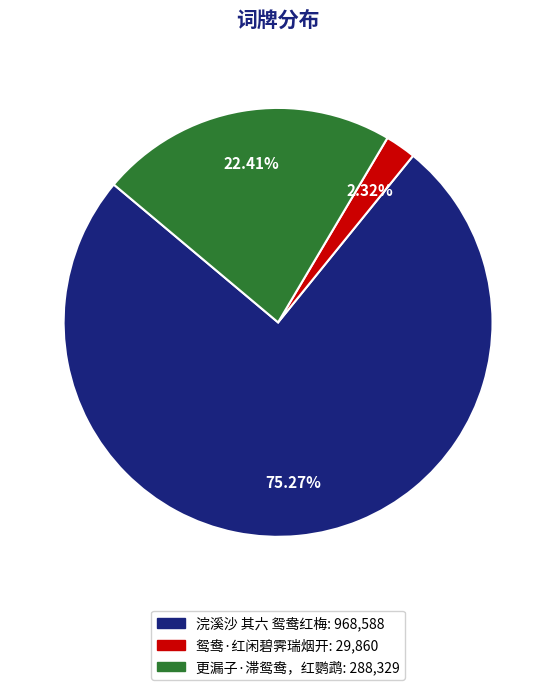

Which has a higher value, 鸳鸯·红闲碧霁瑞烟开 or 浣溪沙 其六 鸳鸯红梅?

浣溪沙 其六 鸳鸯红梅